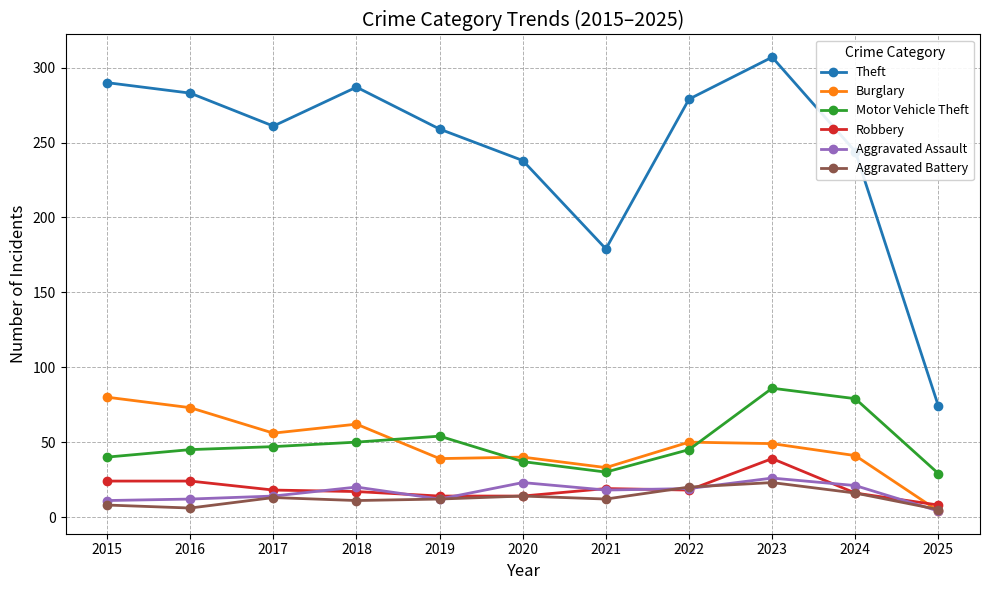

True or false: Theft has more than 1 interior local peaks.

True